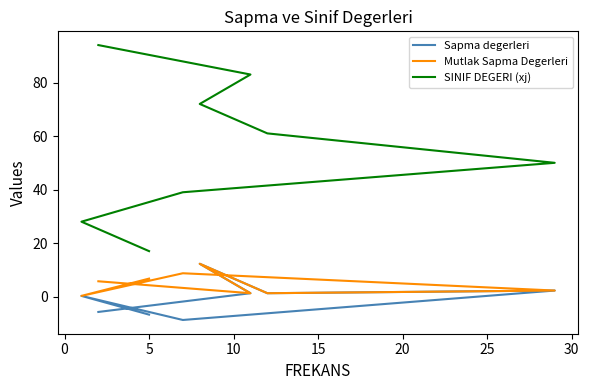

The value of SINIF DEGERI (xj) at 10 is 83.5. True or false?

False